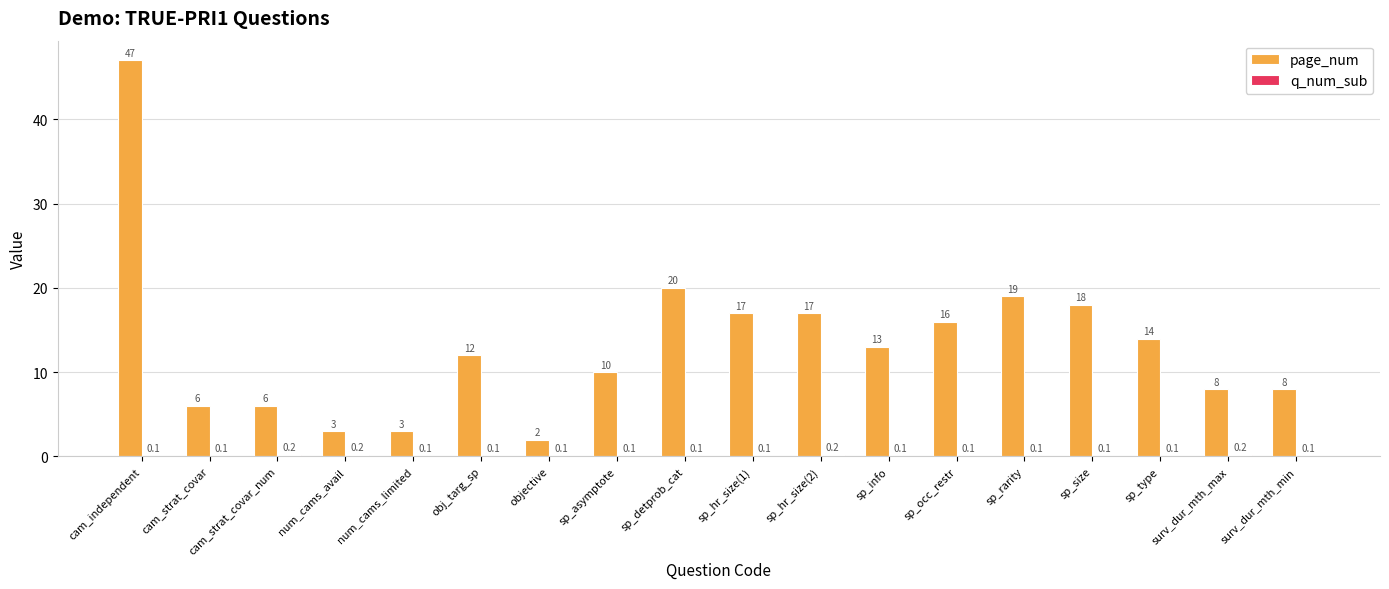

Does the chart contain stacked bars?

No